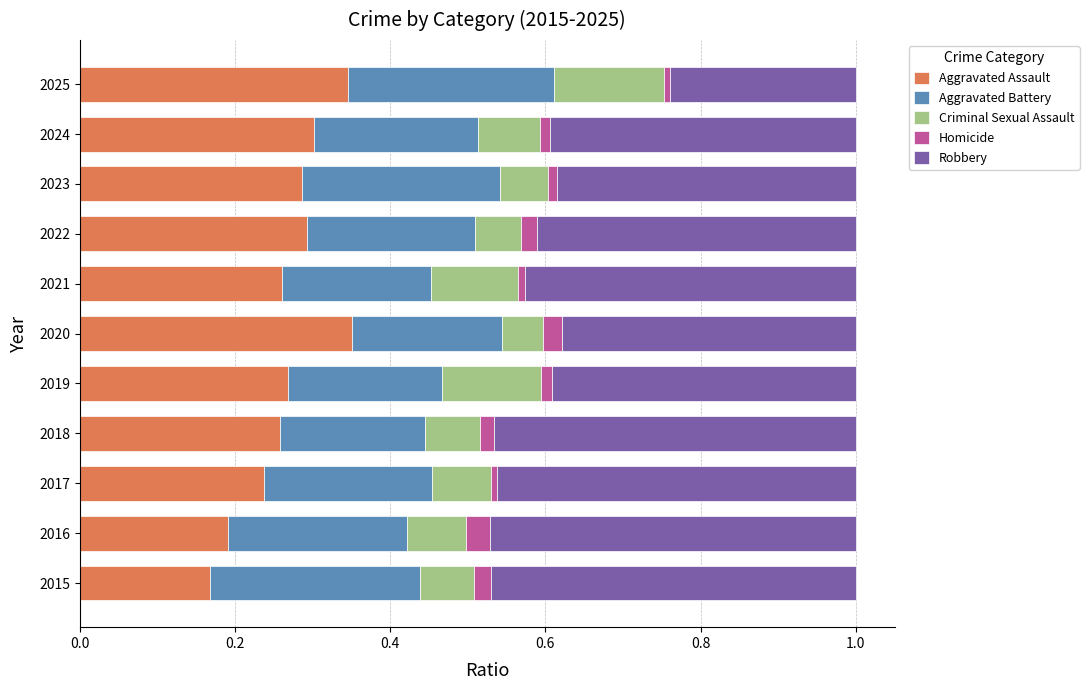

Is it true that Aggravated Assault equals 0.1 at 2017?

False